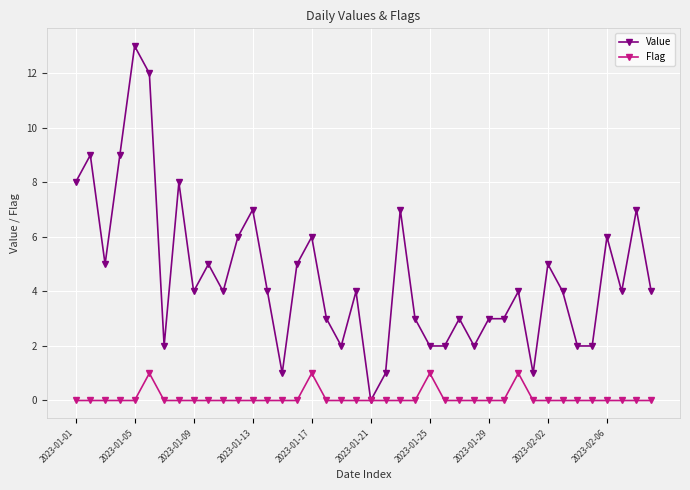

List the series in order of their overall mean, highest first.

Value, Flag